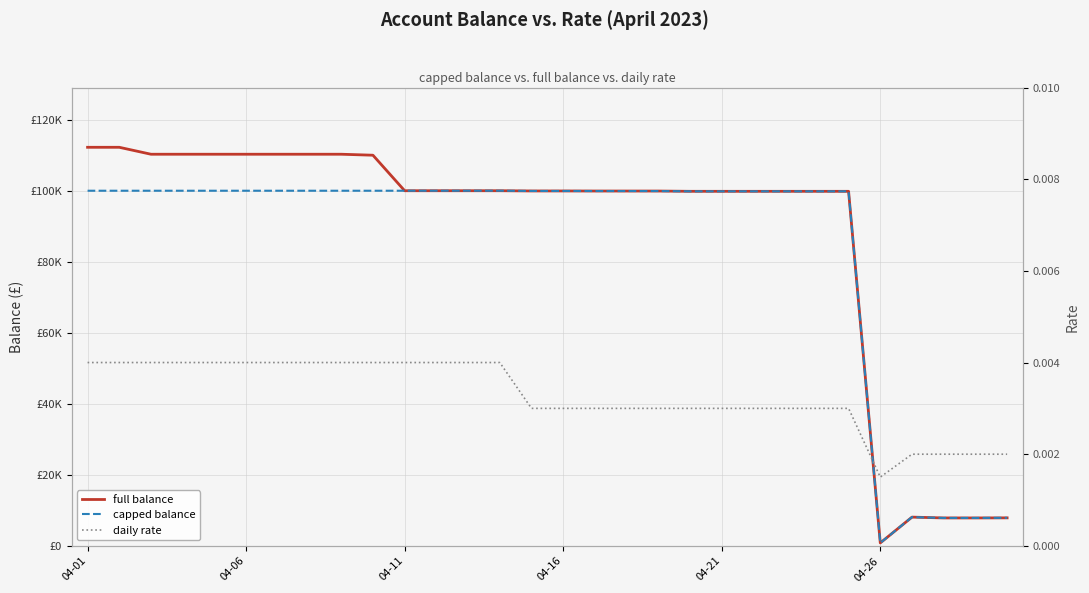

Which series changed the most between 04-16 and 20?

full balance